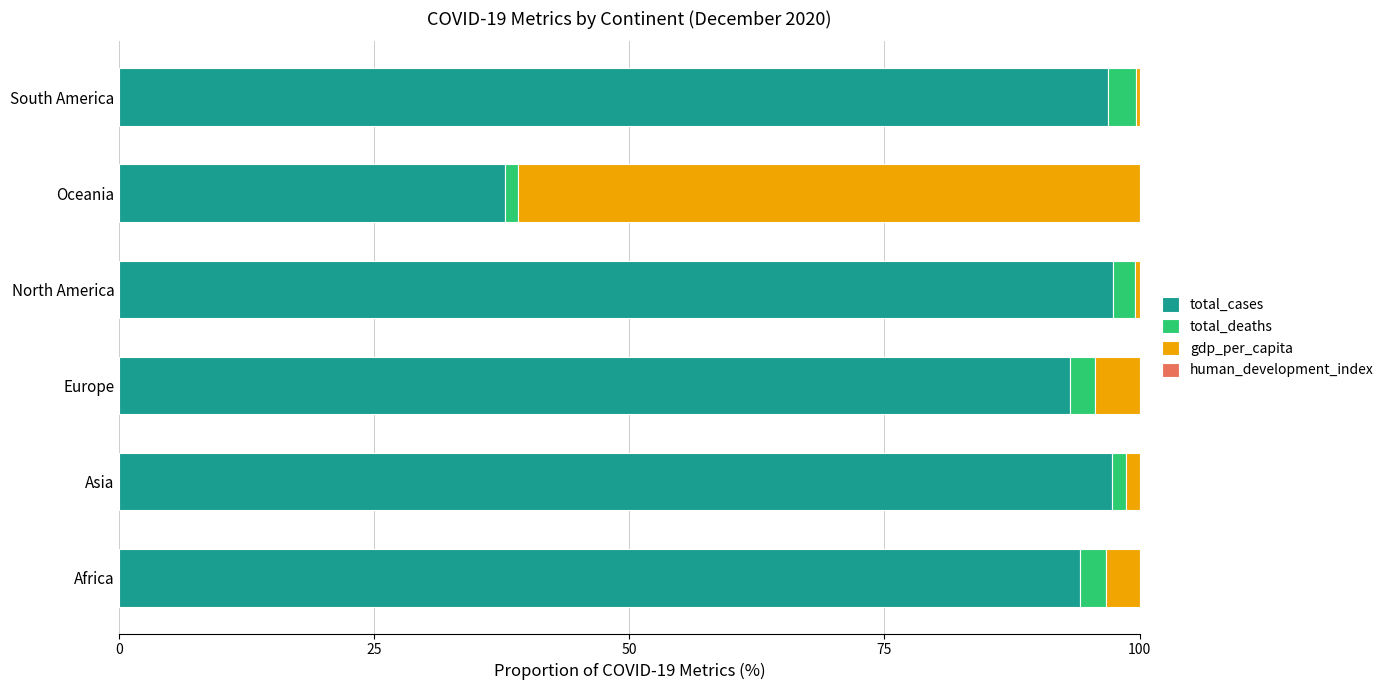

What is the sum of all total_cases values?

516.7